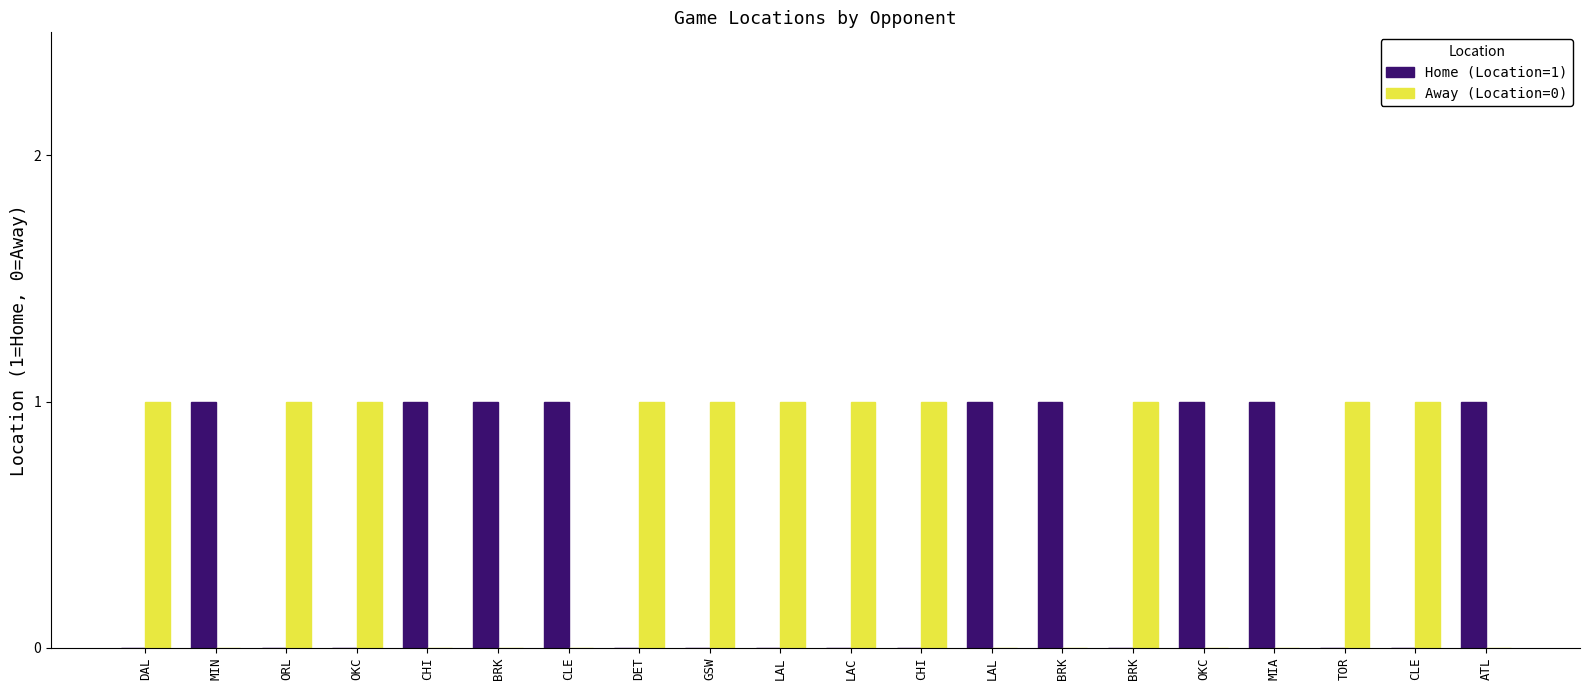

Reading right to left, extract all data points from this chart.

Home (Location=1): ATL=1	CLE=0	TOR=0	MIA=1	OKC=1	BRK=0	BRK=1	LAL=1	CHI=0	LAC=0	LAL=0	GSW=0	DET=0	CLE=1	BRK=1	CHI=1	OKC=0	ORL=0	MIN=1	DAL=0
Away (Location=0): ATL=0	CLE=1	TOR=1	MIA=0	OKC=0	BRK=1	BRK=0	LAL=0	CHI=1	LAC=1	LAL=1	GSW=1	DET=1	CLE=0	BRK=0	CHI=0	OKC=1	ORL=1	MIN=0	DAL=1